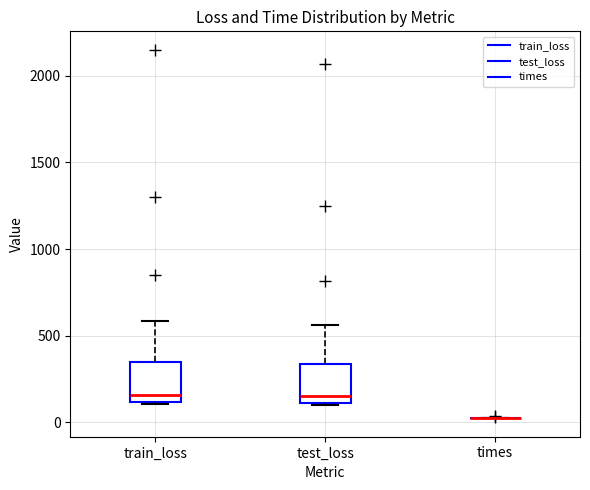

Reading left to right, transcribe this box plot: for each box, give where its median line is, the range the box spans, and where its two whiskers end, as read against the y-axis. The values are not printed on the chart, so give them approximately, as read against the axis.

train_loss: median 150, box 100 to 350, whiskers 100 to 600
test_loss: median 150, box 100 to 350, whiskers 100 to 550
times: box collapsed to a line at 0, whiskers 0 to 50